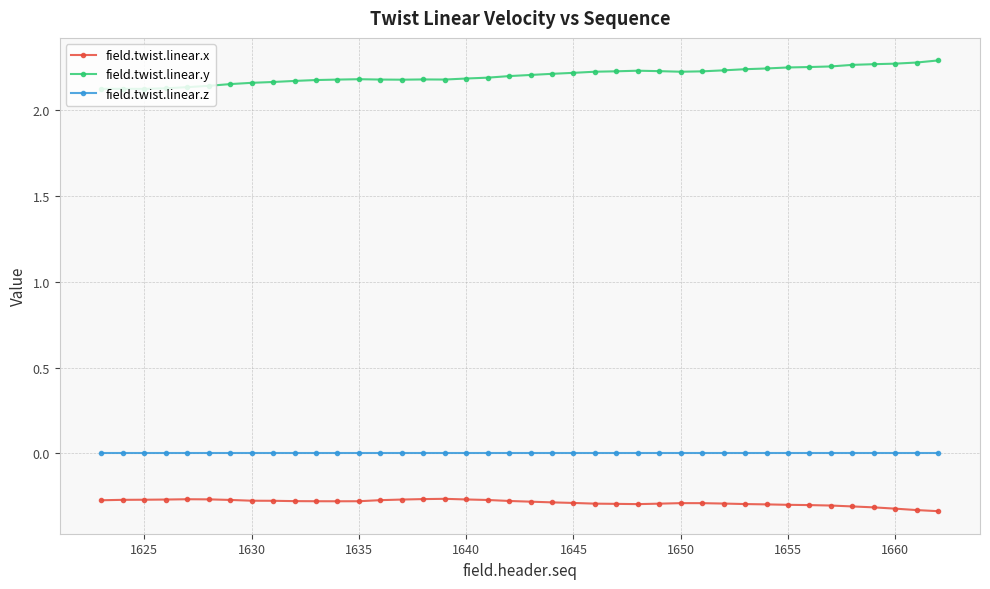

Which series has the largest total across all categories?

field.twist.linear.y